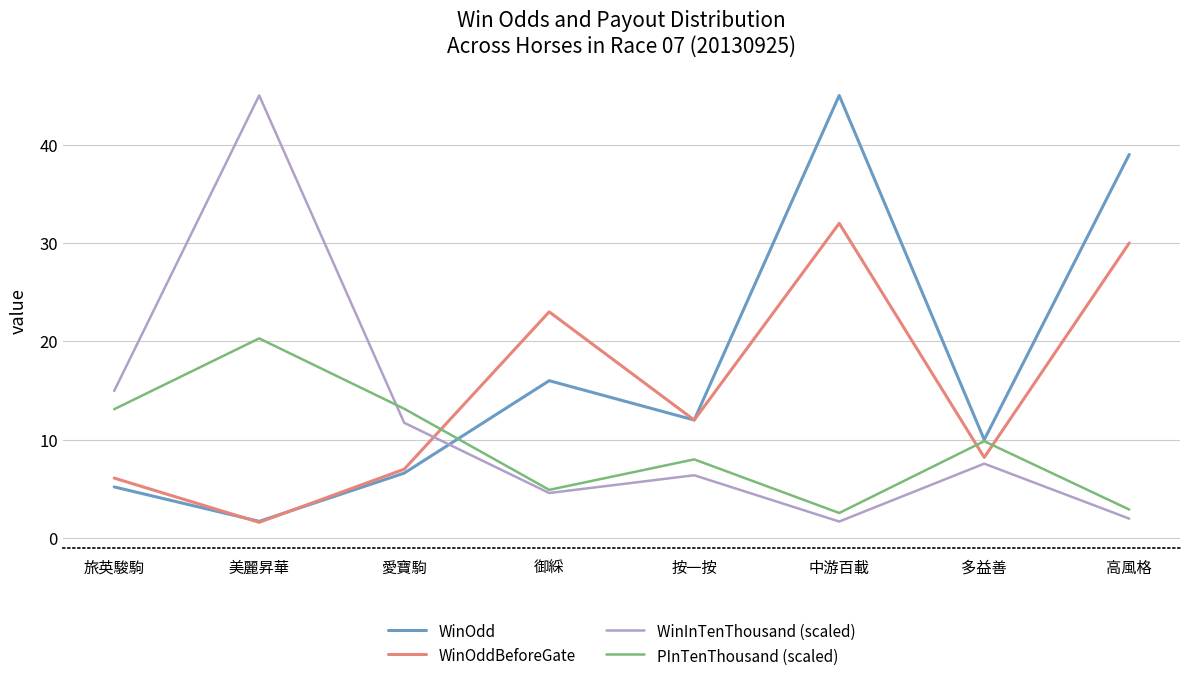

What is the maximum value shown in the chart?

45.0